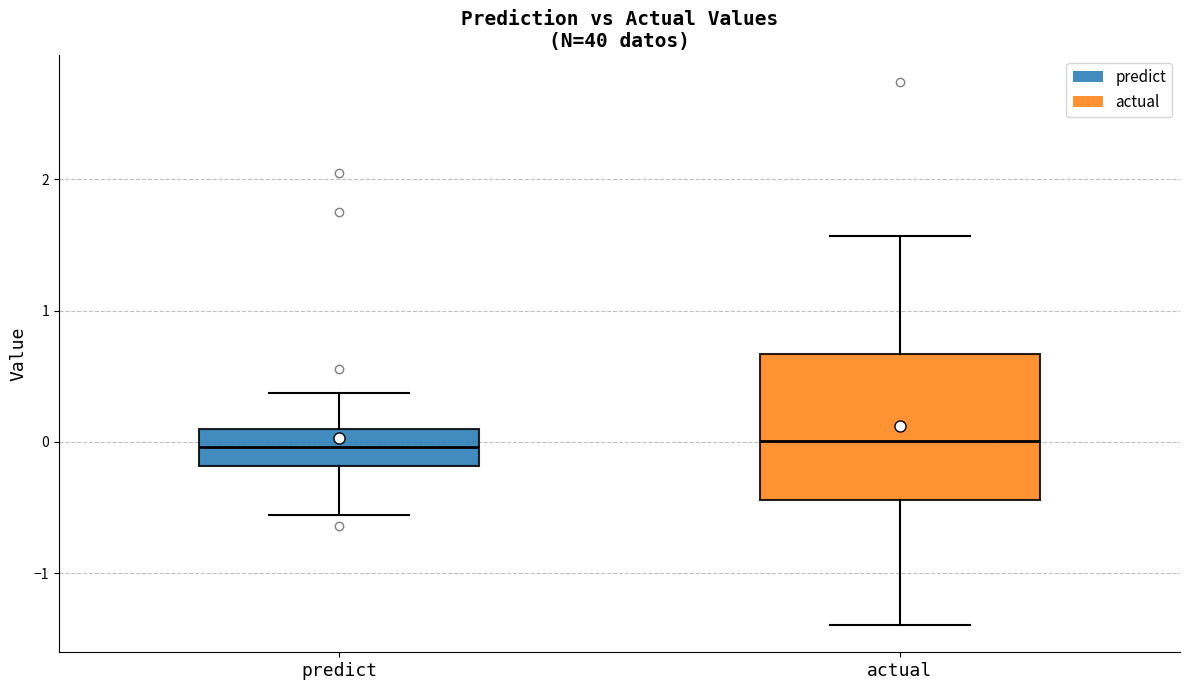

Reading left to right, transcribe this box plot: for each box, give where its median line is, the range the box spans, and where its two whiskers end, as read against the y-axis. The values are not printed on the chart, so give them approximately, as read against the axis.

predict: median 0.0, box -0.2 to 0.1, whiskers -0.6 to 0.4
actual: median 0.0, box -0.4 to 0.7, whiskers -1.4 to 1.6